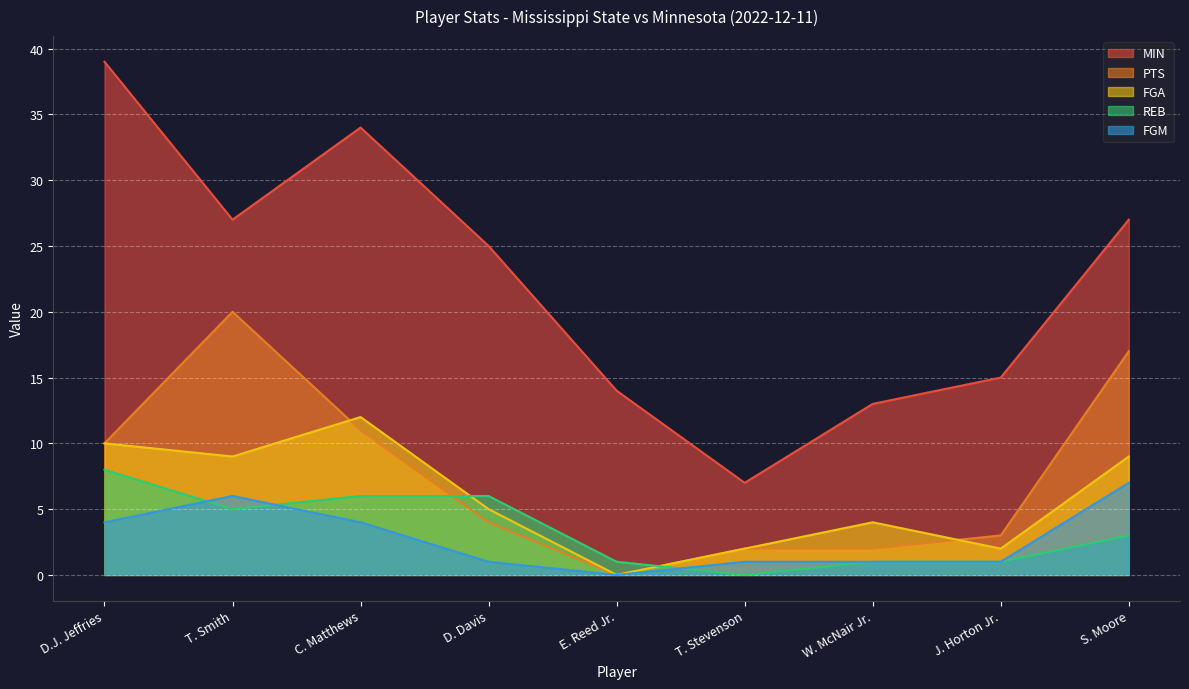

True or false: FGM has a value of 1 at J. Horton Jr..

True